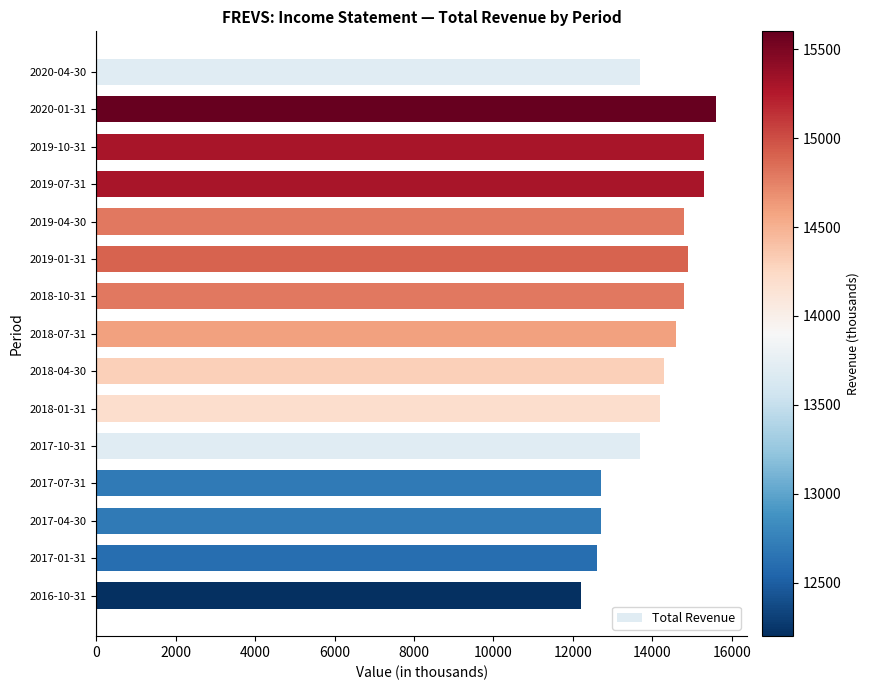

What is the label of the 3rd bar from the bottom?

2017-04-30